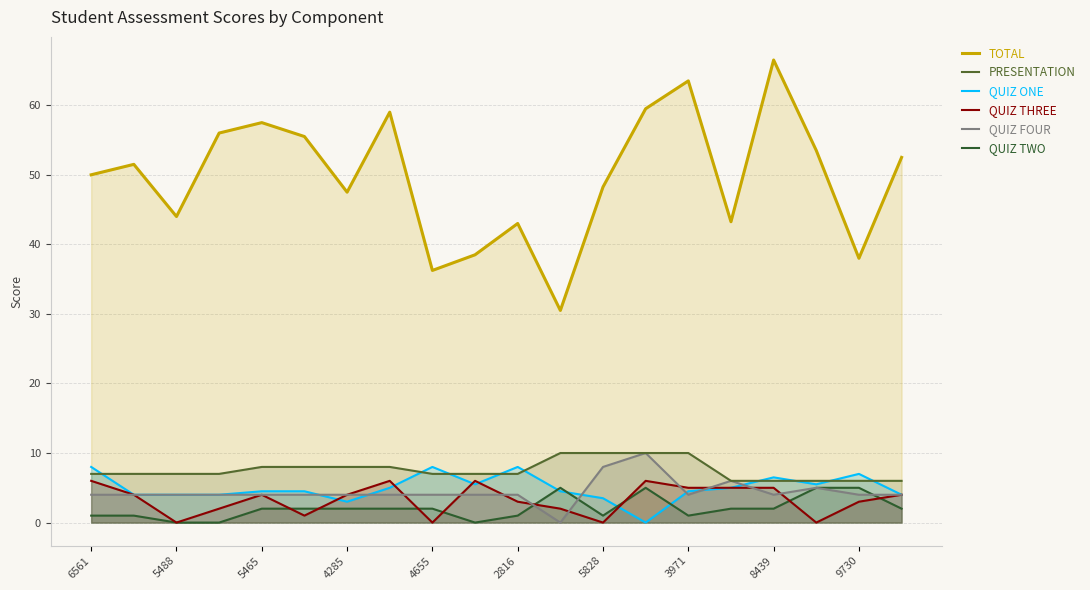

How many interior local valleys does the QUIZ TWO series have?

3